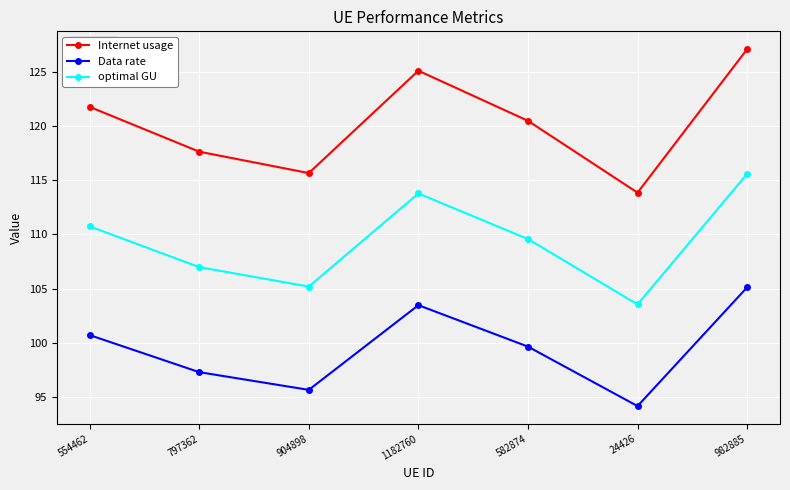

How many series are shown in this chart?

3